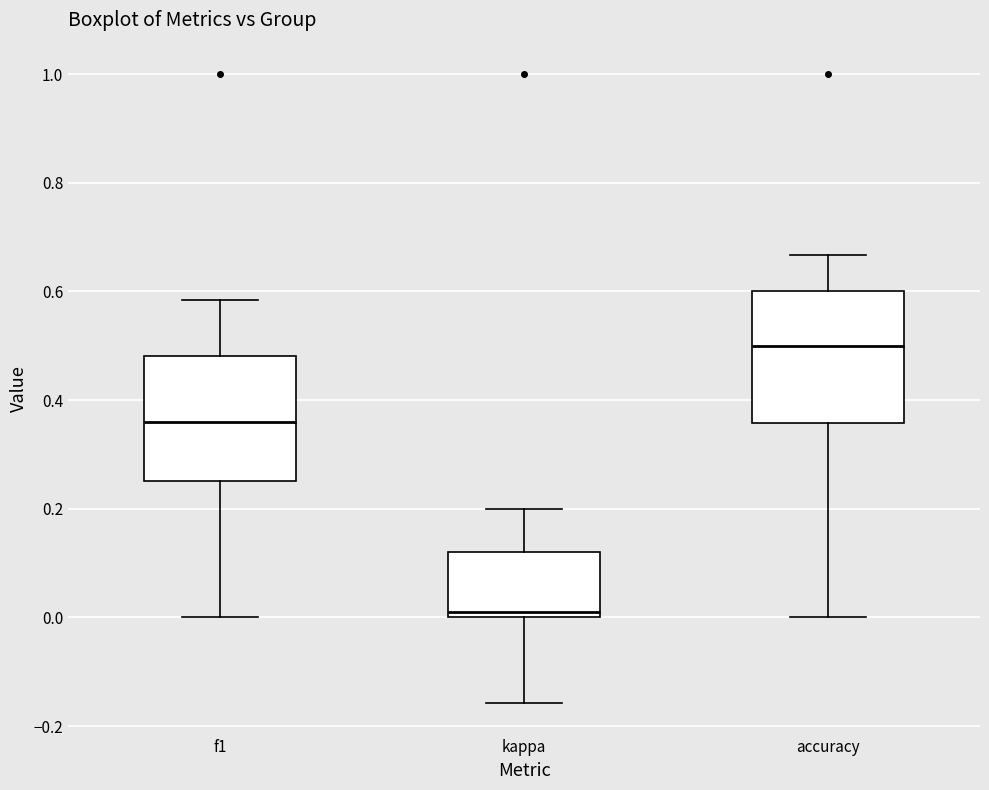

Reading left to right, read every box against the y-axis: the position of its median line, the range the box covers, and the ends of its whiskers. The values are not printed on the chart, so give them approximately, as read against the axis.

f1: median 0.36, box 0.26 to 0.48, whiskers 0.00 to 0.58
kappa: median 0.00 (just above the box's lower edge), box 0.00 to 0.12, whiskers -0.16 to 0.20
accuracy: median 0.50, box 0.36 to 0.60, whiskers 0.00 to 0.66